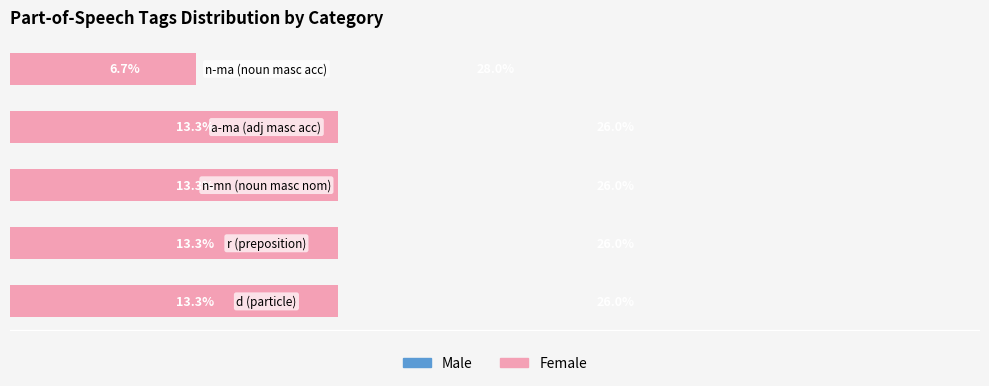

What is the total value across all series at 1?

-12.7